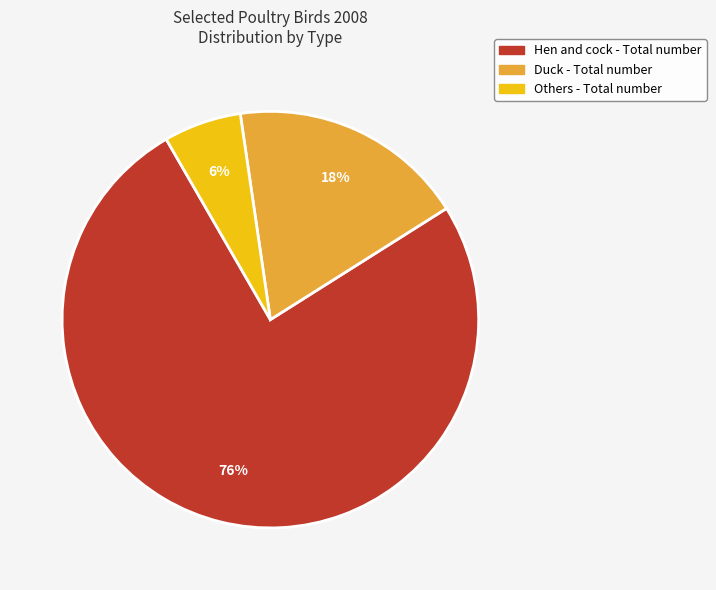

To the nearest percent, what is the difference between the largest and smallest slice percentages?

70%